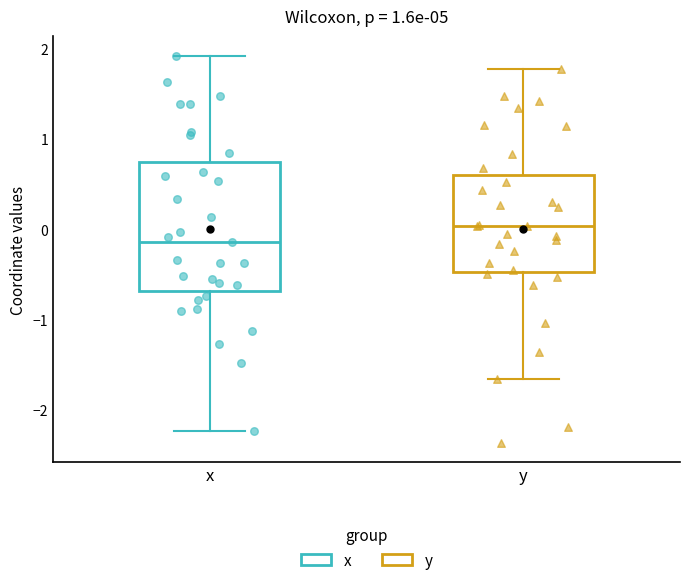

Which box has the highest median line?

y